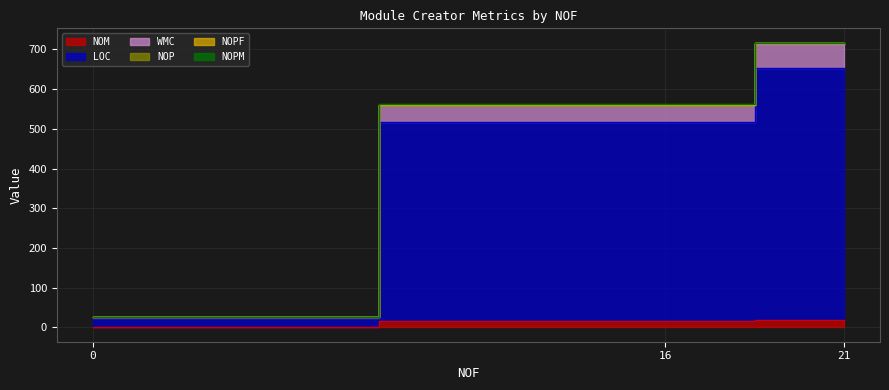

What is the approximate value of NOM at 0?

1